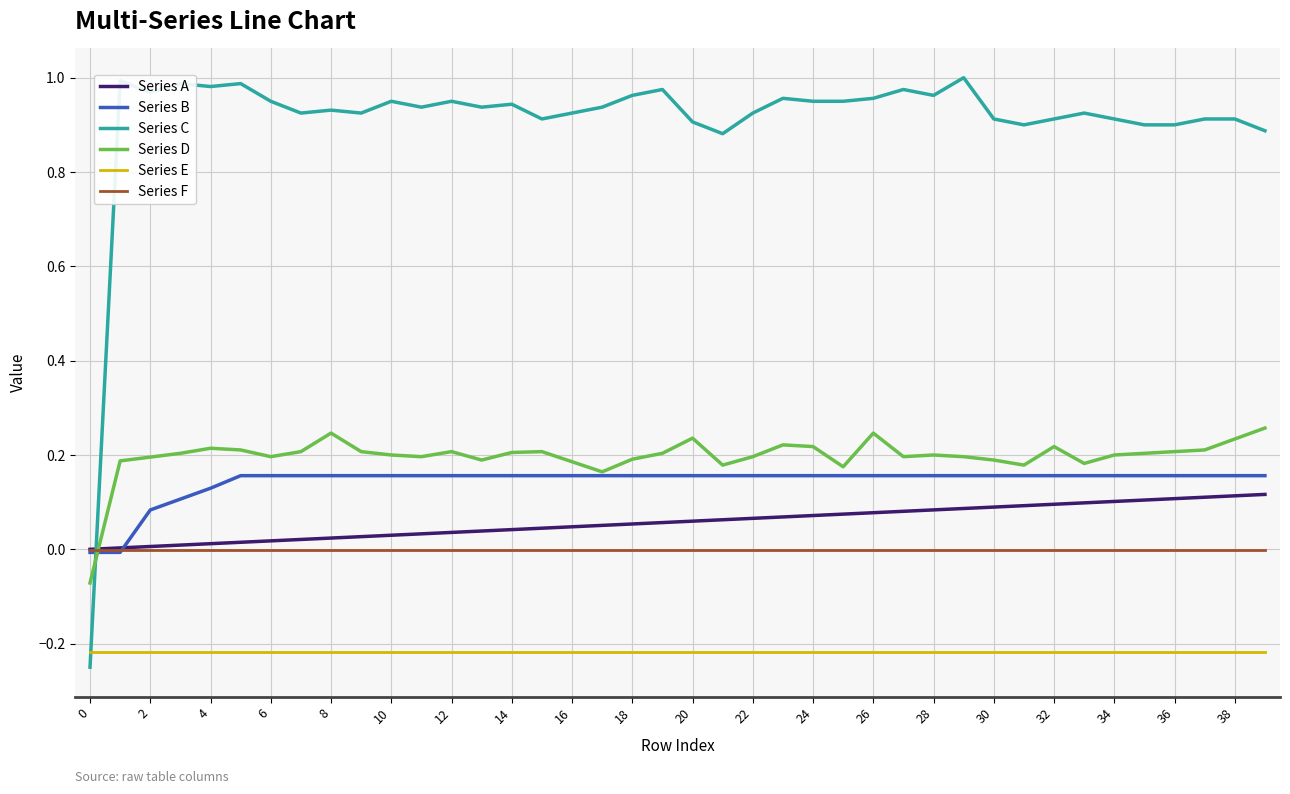

Which series has the largest total across all categories?

Series C